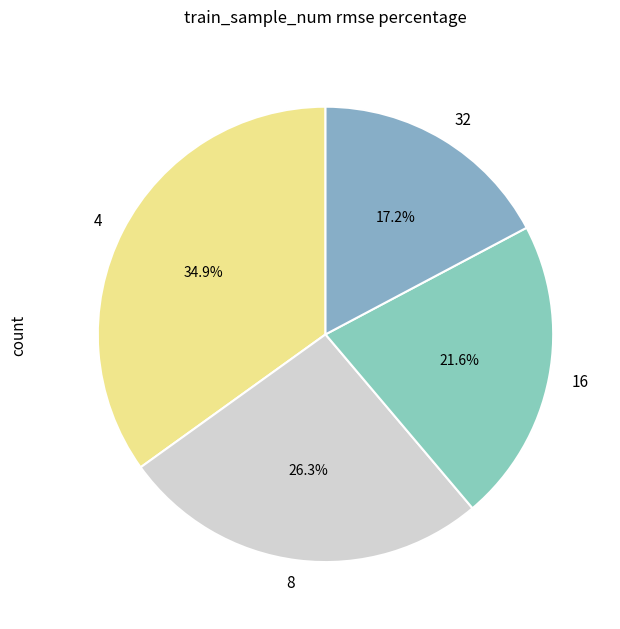

What percentage is the 16 slice, to the nearest percent?

22%